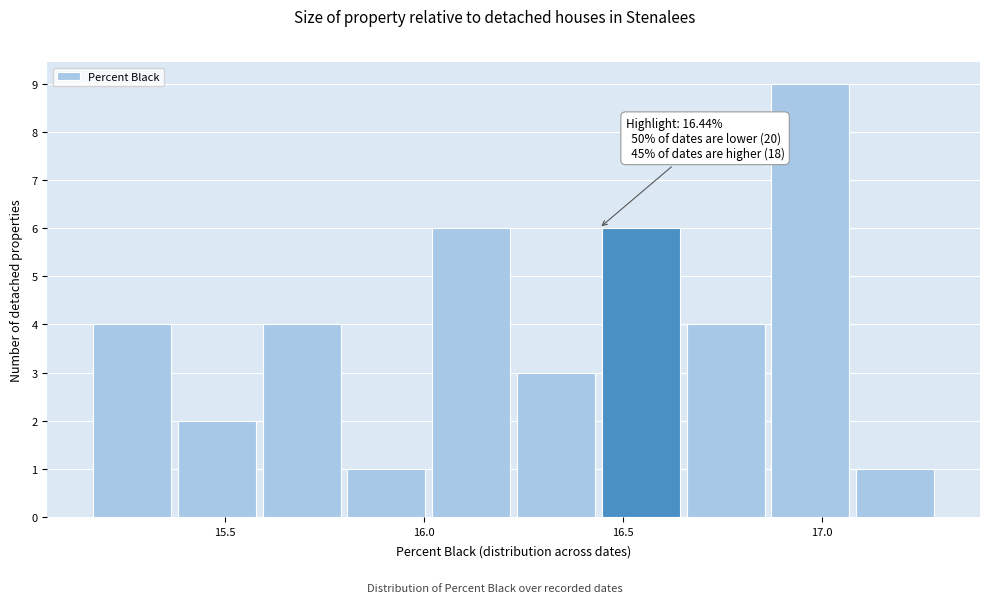

Which range on the x-axis has the tallest bar?

16.85 to 17.10